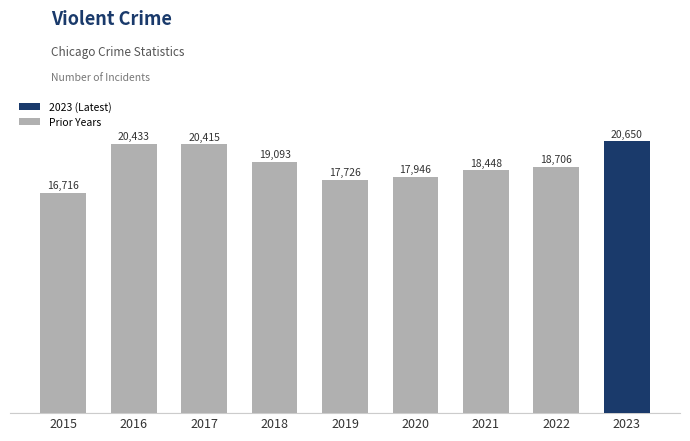

List the labels in order of value, smallest first.

2015, 2019, 2020, 2021, 2022, 2018, 2017, 2016, 2023